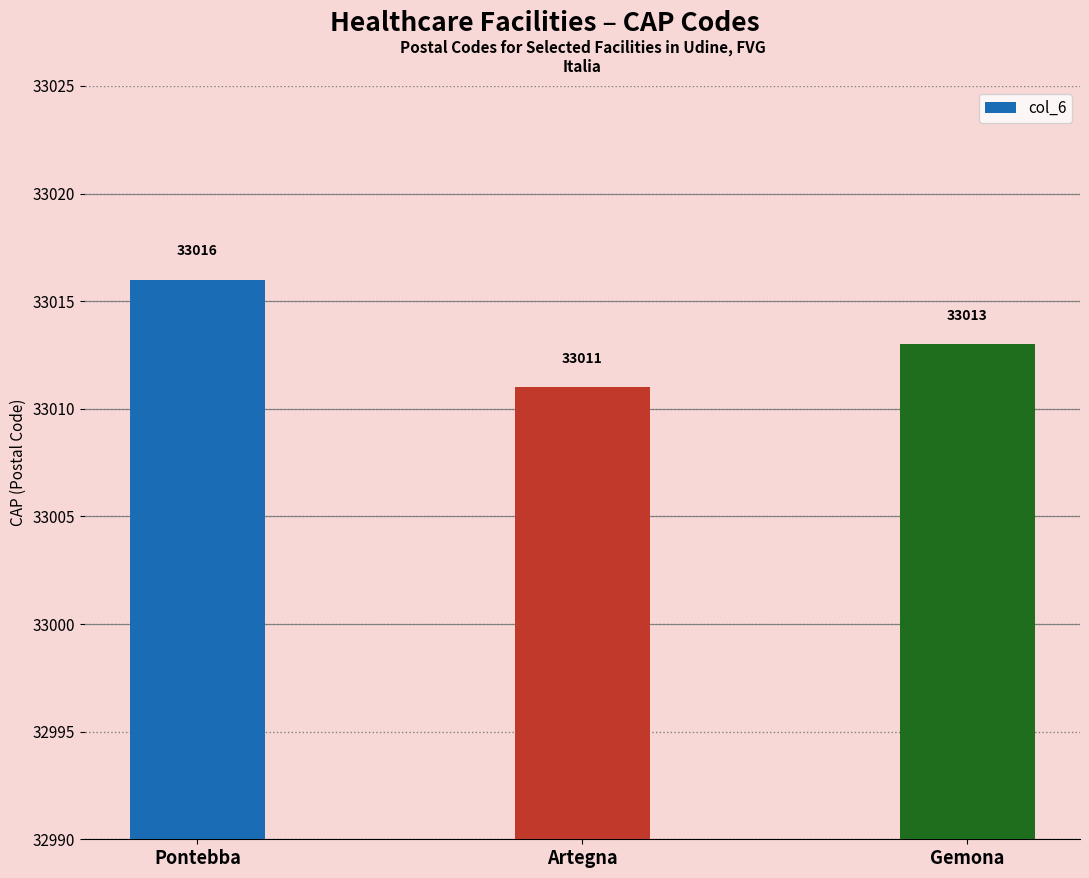

Reading left to right, extract all data points from this chart.

33016	33011	33013